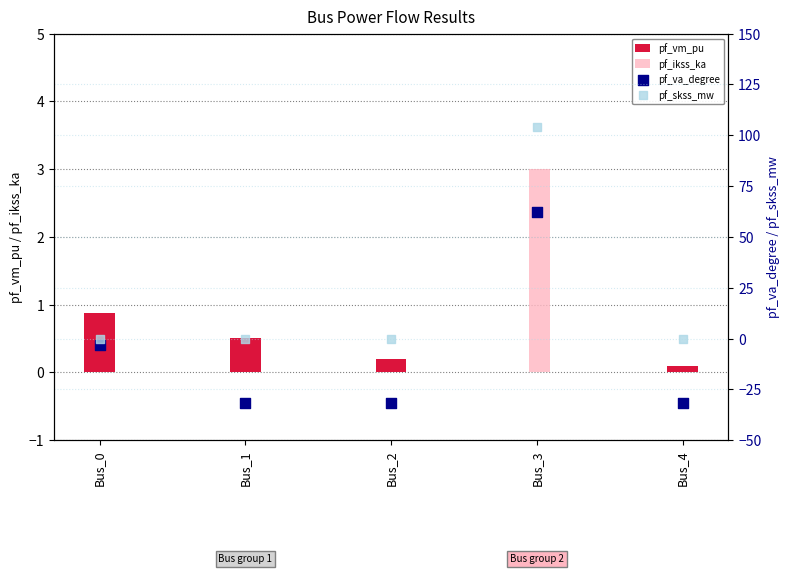

At how many categories does at least one series exceed 36?

1